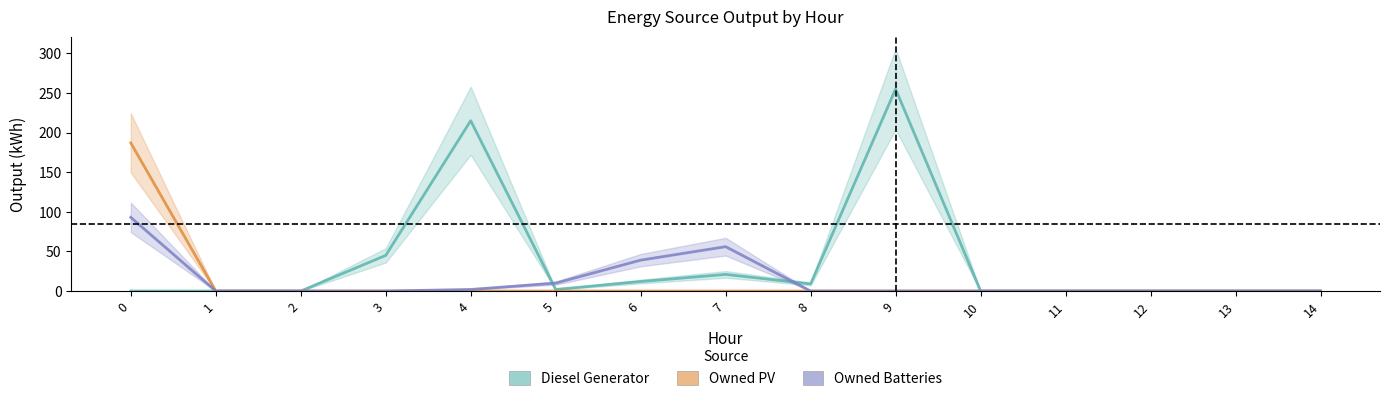

What is the maximum value shown in the chart?

255